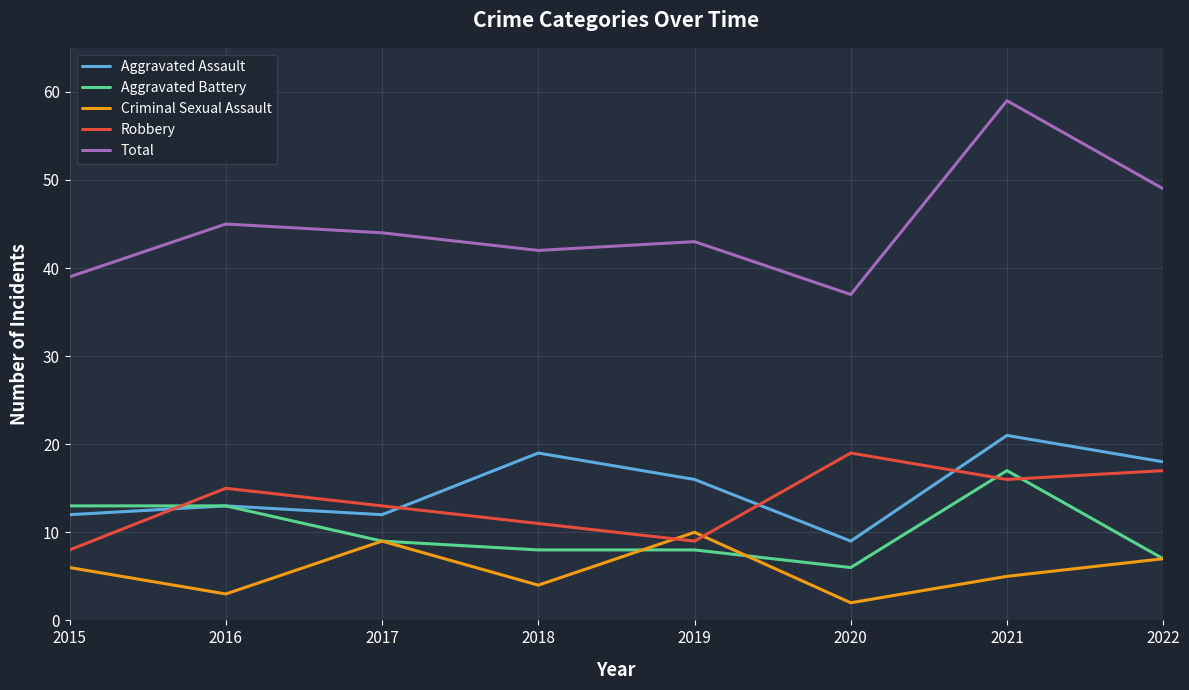

Which series has the largest range (max minus min)?

Total